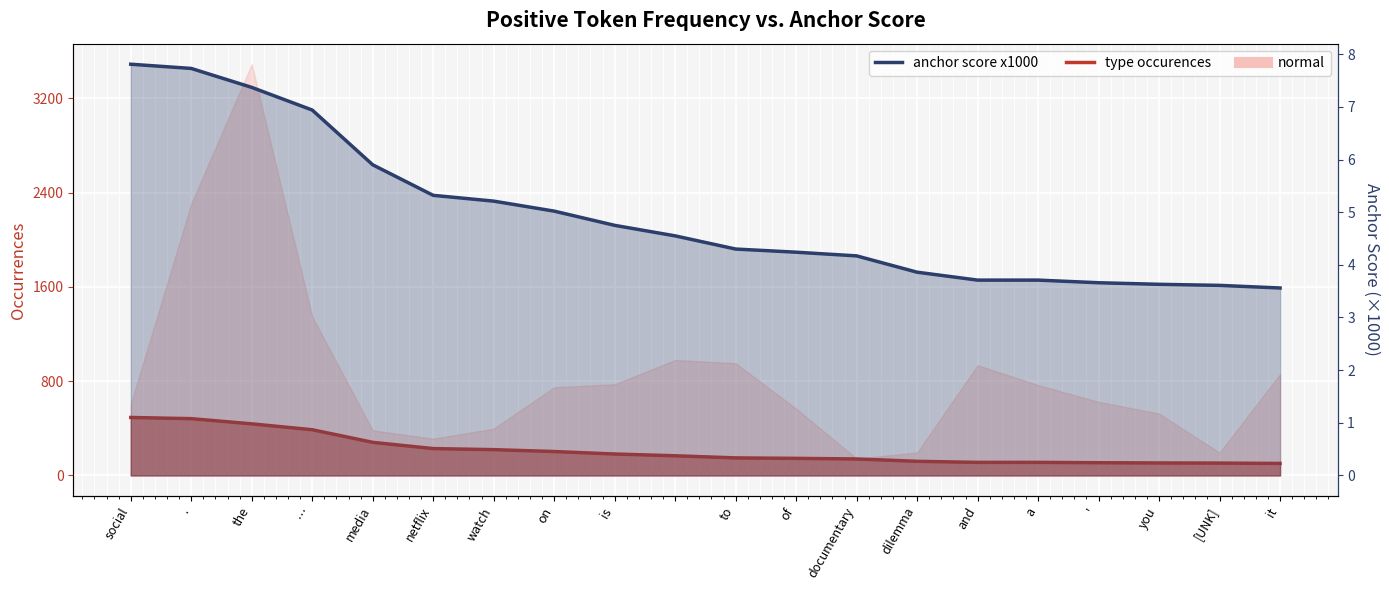

Is it true that the value at dilemma is 3.9?

True